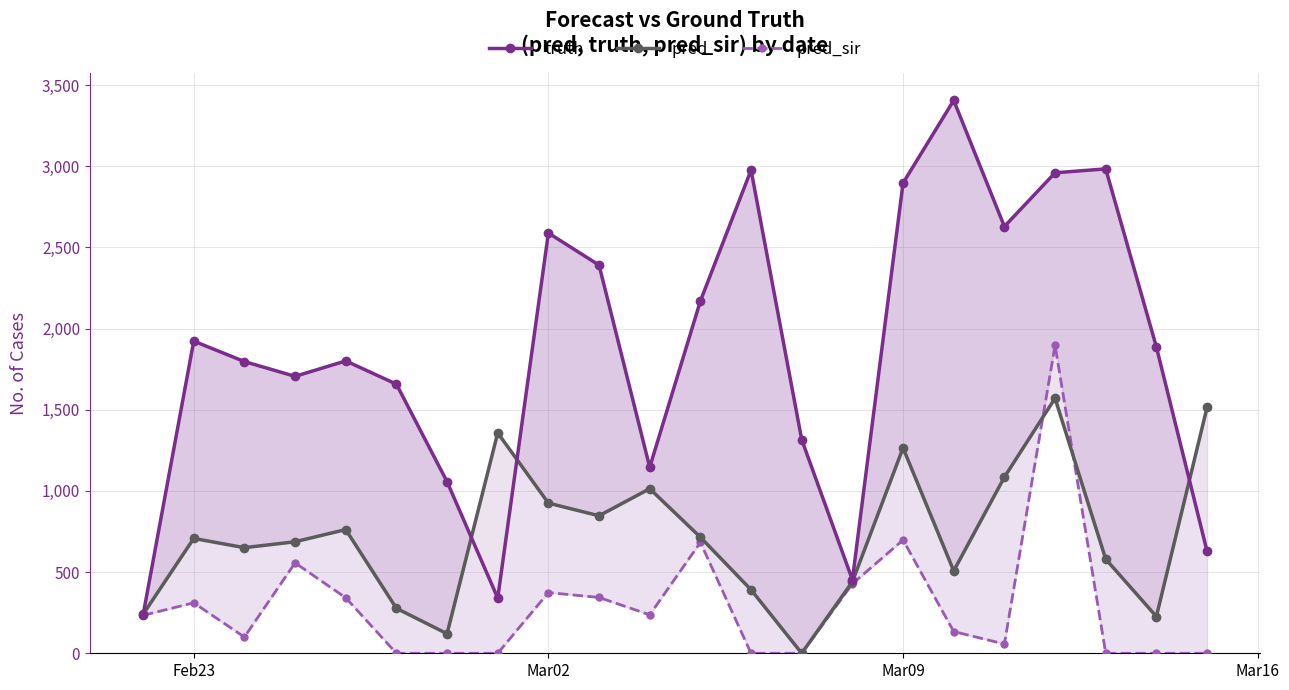

Reading left to right, what are all the values shown in this chart?

truth: 235.0	1923.0	1797.0	1706.0	1801.0	1658.0	1057.0	340.0	2589.0	2391.0	1146.0	2170.0	2977.0	1316.0	453.0	2897.0	3406.0	2629.0	2960.0	2984.0	1887.0	629.0
pred: 239.7	707.5	650.5	687.0	762.0	277.0	120.5	1357.5	925.0	847.0	1014.0	715.0	391.0	0.0	440.6	1265.0	507.5	1085.0	1571.0	580.0	226.5	1514.5
pred_sir: 233.7	311.0	100.0	557.0	342.0	0.0	0.0	0.0	374.0	344.0	237.0	683.0	0.0	0.0	428.1	698.0	134.0	57.0	1897.0	0.0	0.0	0.0